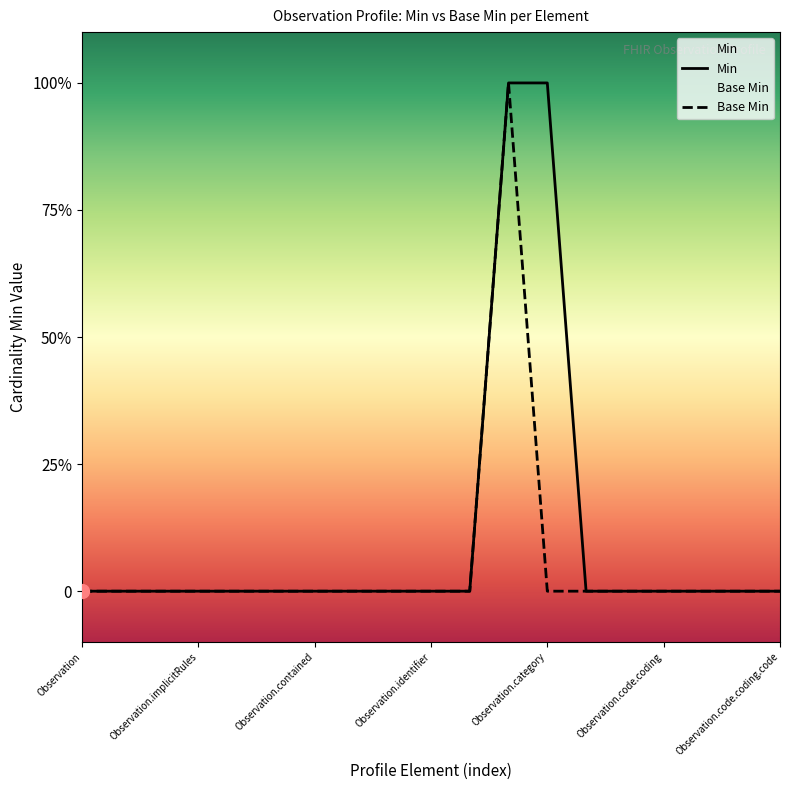

Which series changed the most between Observation.code and Observation.code.coding?

Min